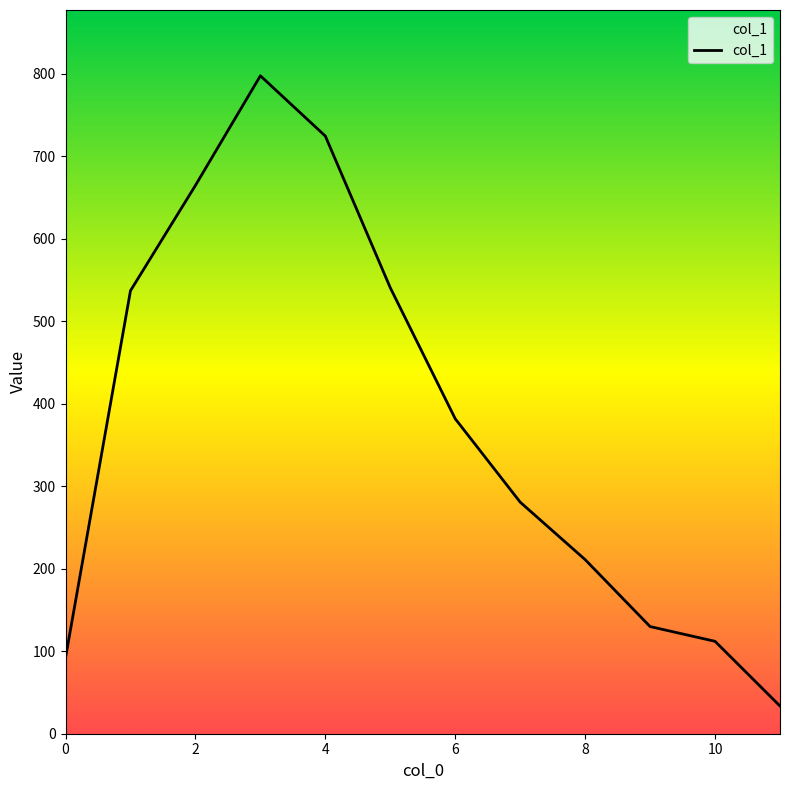

True or false: there are more than 0 points higher than both neighbors.

True